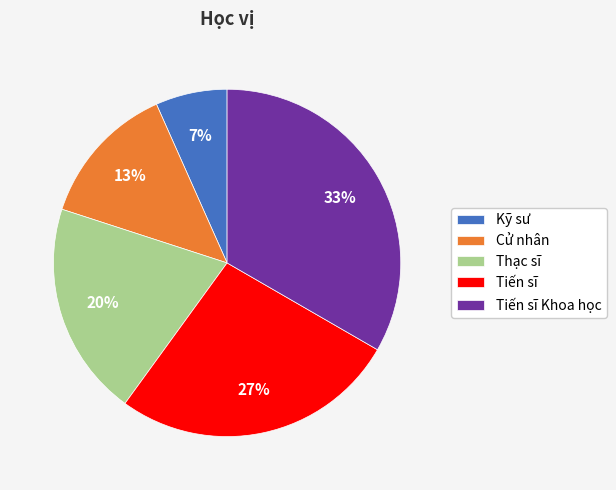

True or false: Cử nhân accounts for 20% of the total.

False